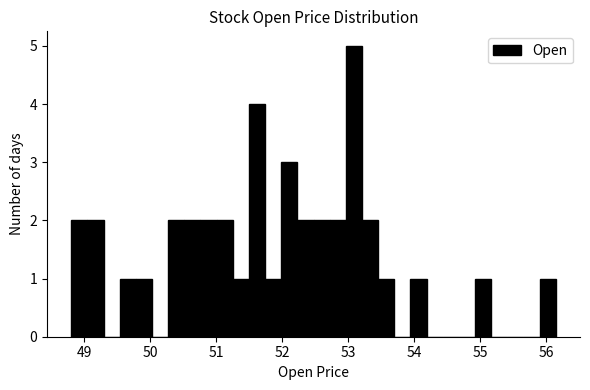

Read against the x-axis, roughly where is the centre of the tallest bar?

53.1